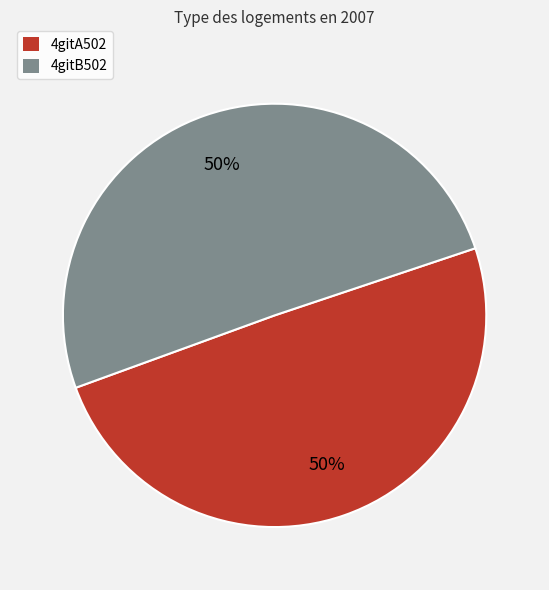

The 4gitB502 slice represents 50% of the pie. True or false?

True